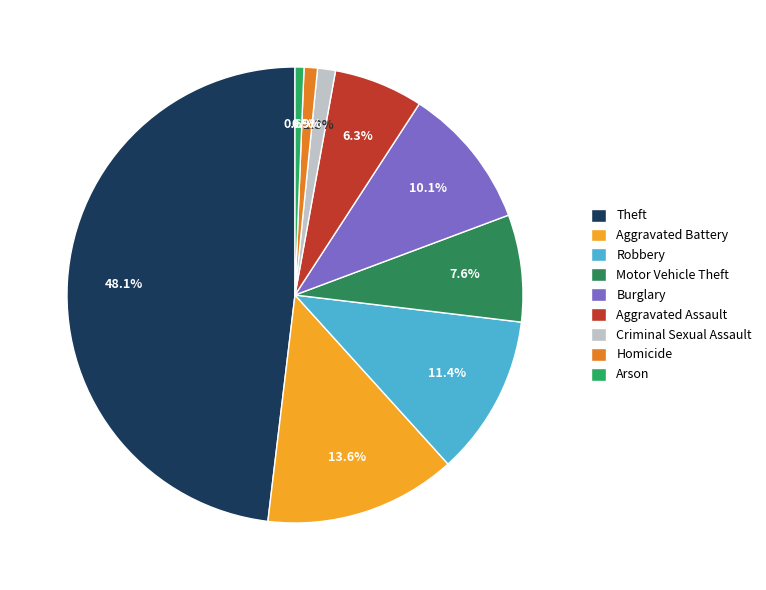

What percentage do Theft and Robbery together represent?

59.5%